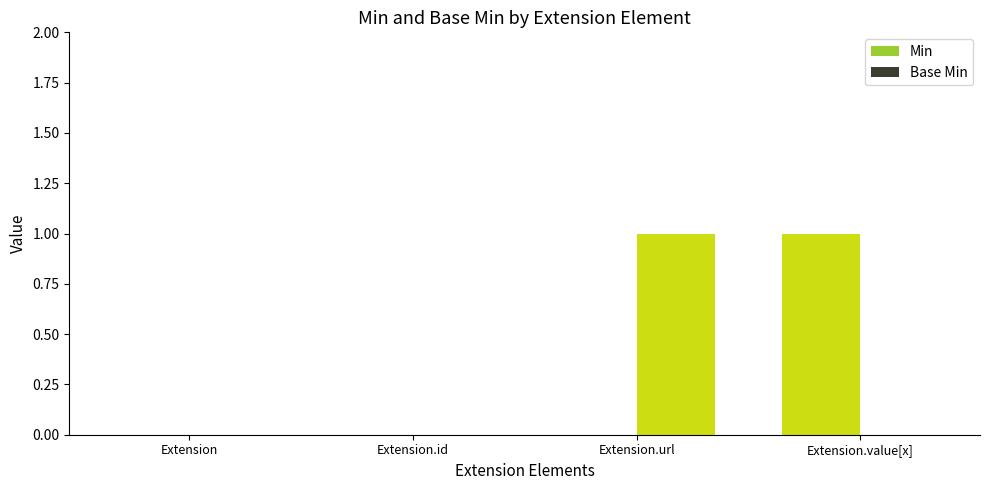

Reading left to right, transcribe all the data shown in this chart.

Min: 0	0	0	1
Base Min: 0	0	1	0